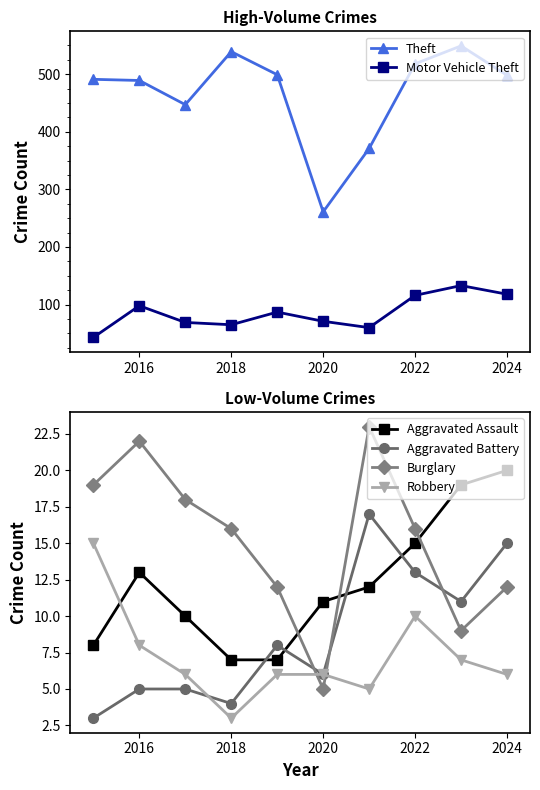

What is the value of the Aggravated Assault point at the 6th from the left?

11